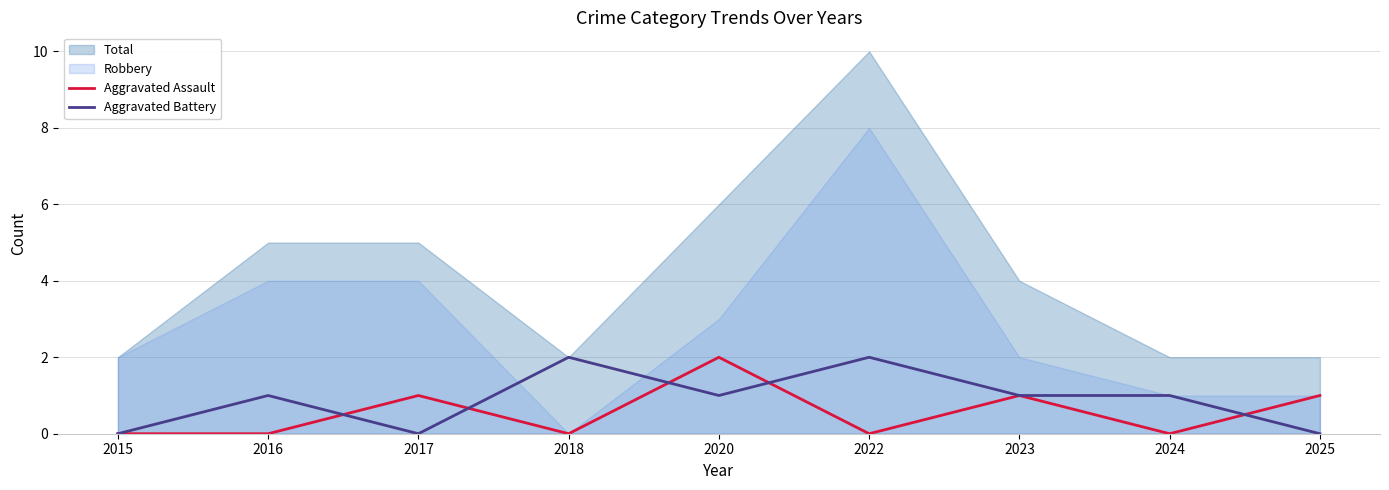

The value of Aggravated Battery at 2022 is 2. True or false?

True